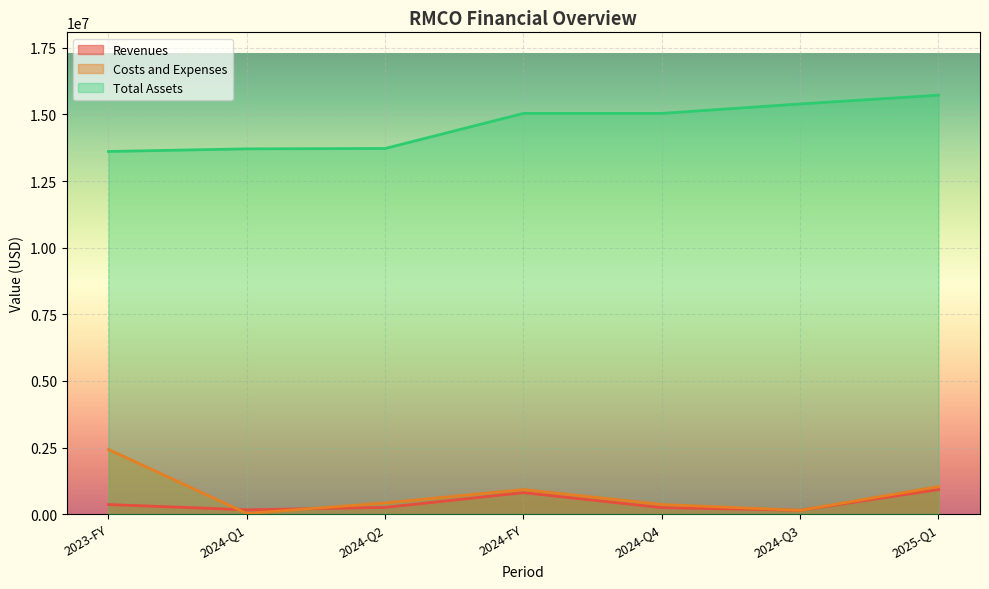

The value of Revenues at 2024-FY is 807089. True or false?

True